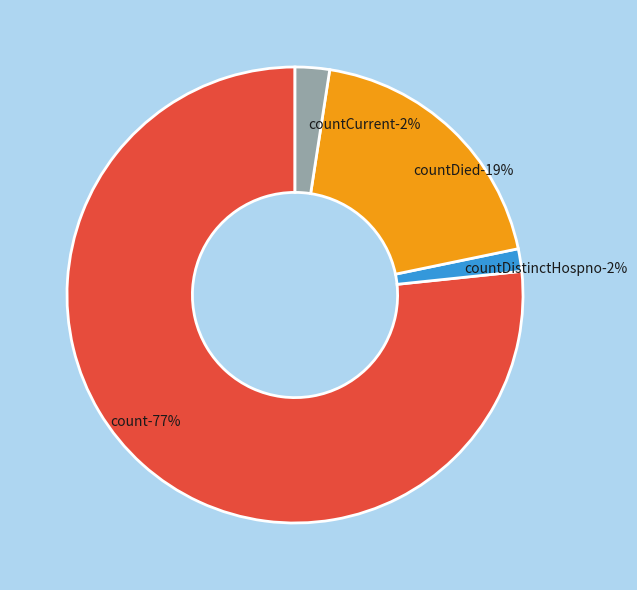

Is it true that countDistinctHospno is 2% of the pie?

True